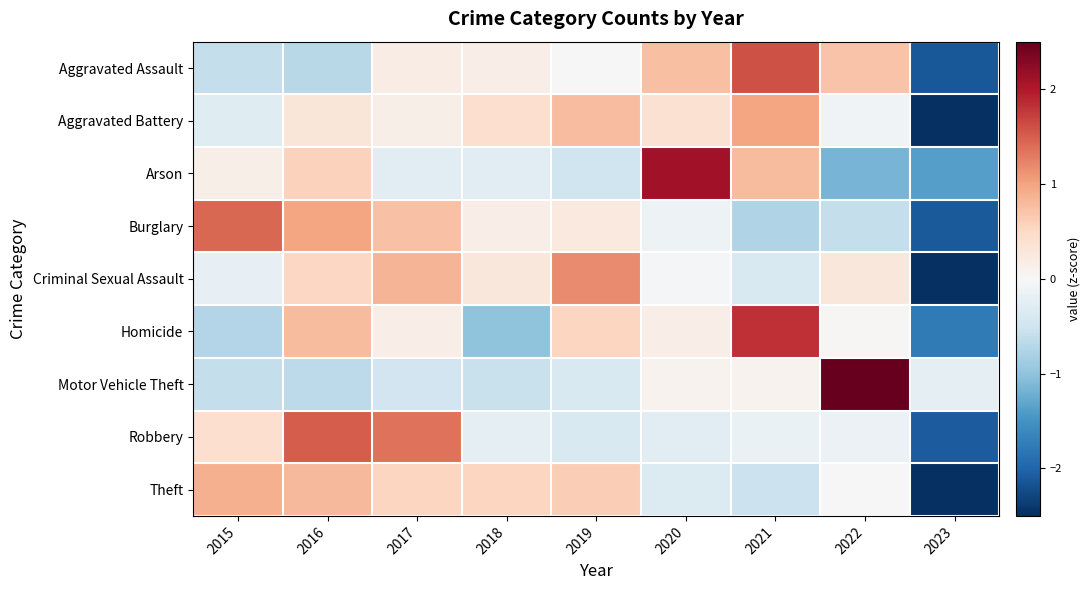

Reading left to right, extract all data points from this chart.

Aggravated Assault: 2015=-0.6	2016=-0.7	2017=0.2	2018=0.2	2019=0.0	2020=0.8	2021=1.6	2022=0.7	2023=-2.1
Aggravated Battery: 2015=-0.3	2016=0.3	2017=0.1	2018=0.4	2019=0.8	2020=0.4	2021=1.0	2022=-0.1	2023=-2.6
Arson: 2015=0.1	2016=0.6	2017=-0.3	2018=-0.3	2019=-0.5	2020=2.1	2021=0.8	2022=-1.2	2023=-1.4
Burglary: 2015=1.4	2016=1.0	2017=0.7	2018=0.2	2019=0.3	2020=-0.1	2021=-0.8	2022=-0.6	2023=-2.1
Criminal Sexual Assault: 2015=-0.2	2016=0.5	2017=0.9	2018=0.3	2019=1.2	2020=-0.0	2021=-0.4	2022=0.3	2023=-2.5
Homicide: 2015=-0.7	2016=0.8	2017=0.2	2018=-1.0	2019=0.5	2020=0.2	2021=1.8	2022=0.0	2023=-1.8
Motor Vehicle Theft: 2015=-0.6	2016=-0.7	2017=-0.5	2018=-0.6	2019=-0.4	2020=0.1	2021=0.1	2022=2.7	2023=-0.2
Robbery: 2015=0.4	2016=1.5	2017=1.4	2018=-0.2	2019=-0.4	2020=-0.3	2021=-0.2	2022=-0.1	2023=-2.1
Theft: 2015=0.9	2016=0.8	2017=0.5	2018=0.5	2019=0.6	2020=-0.3	2021=-0.5	2022=-0.0	2023=-2.5